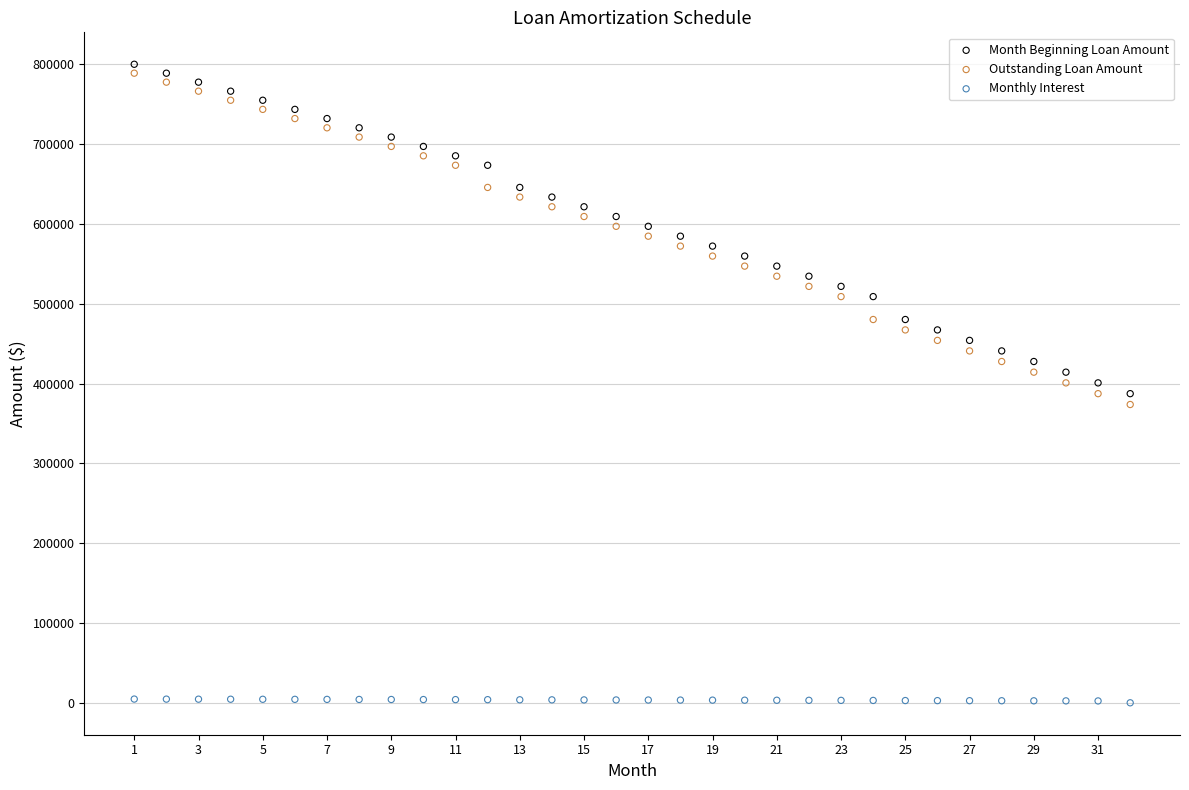

Which series contains the lowest Y value?

Monthly Interest